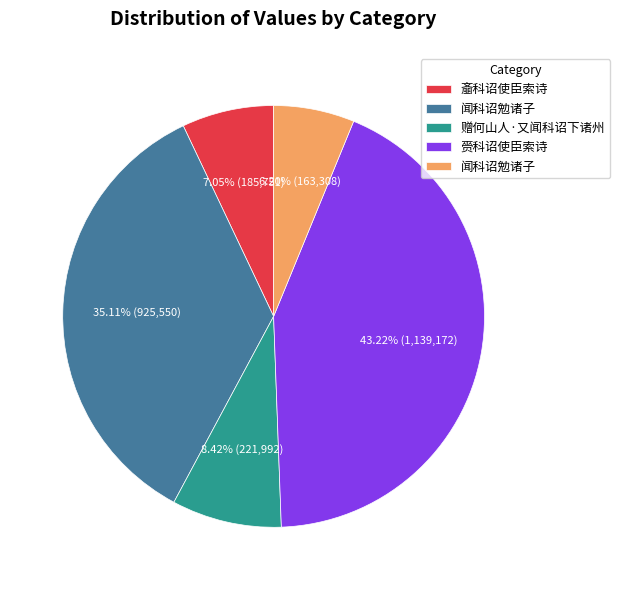

Is there a majority slice in this chart?

No